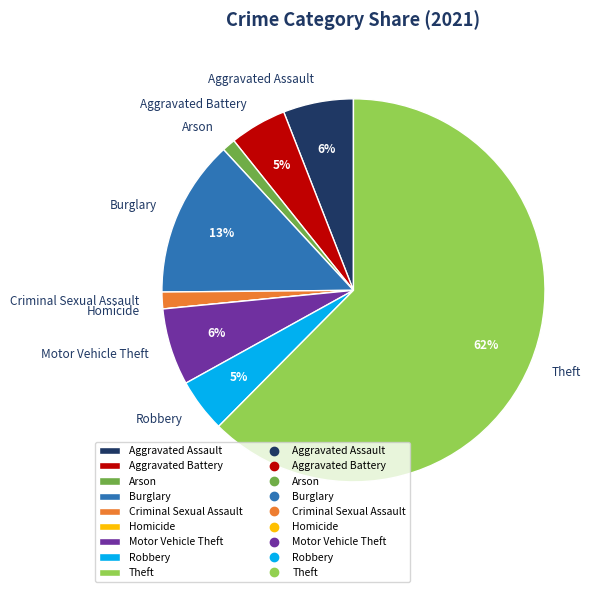

To the nearest percent, what portion does Criminal Sexual Assault represent?

1%